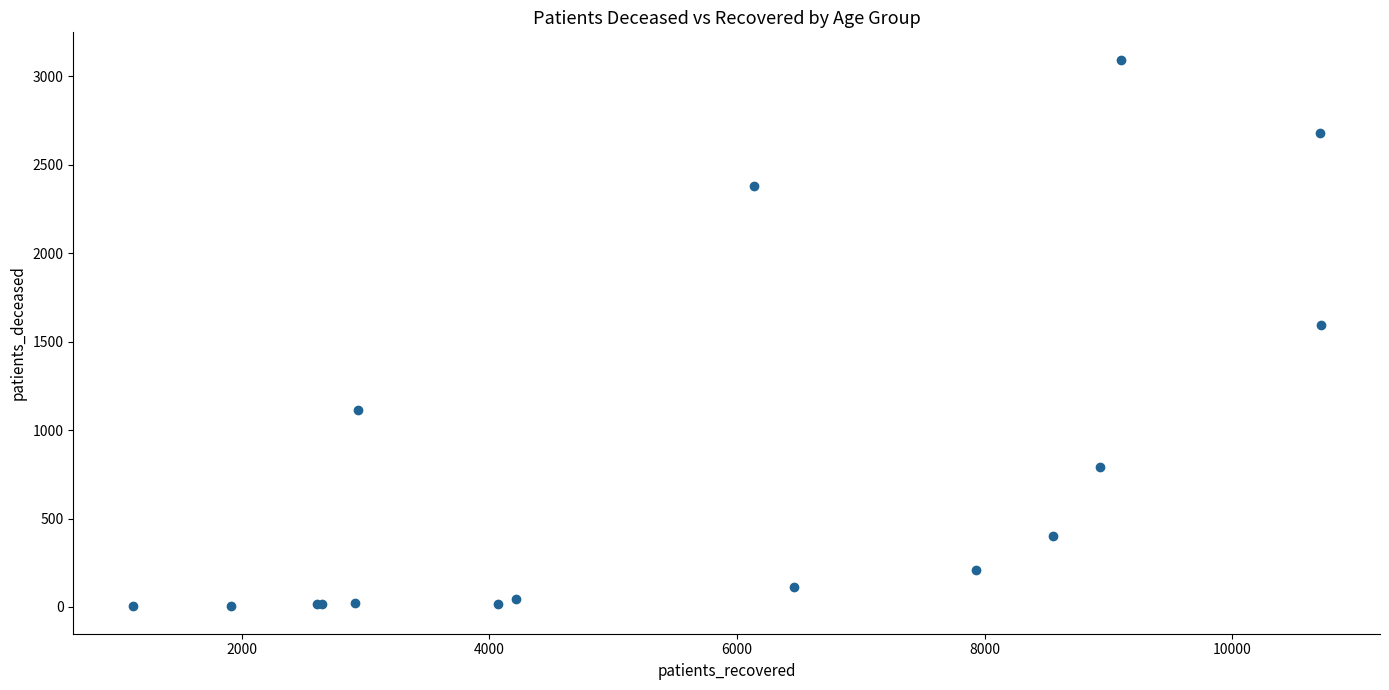

What Y value in the scatter plot is closest to 1549?

1593